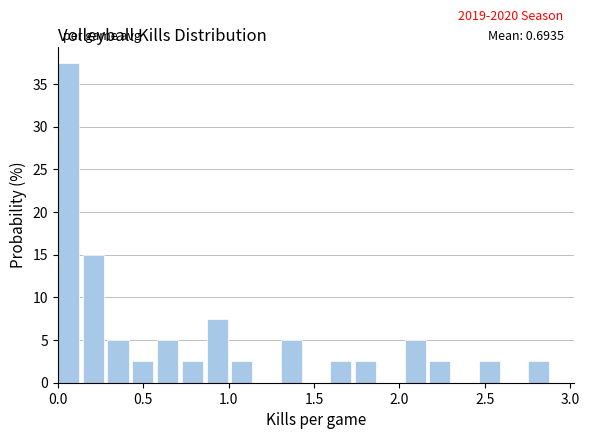

Read against the x-axis, roughly where is the centre of the tallest bar?

0.05